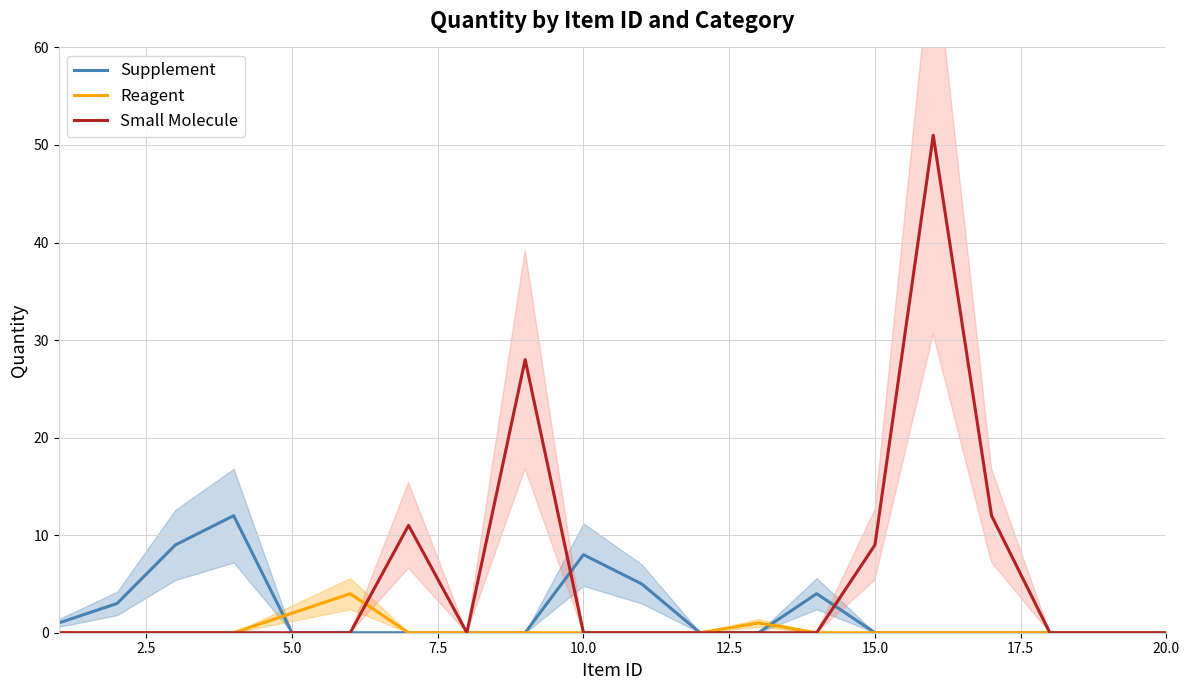

True or false: Supplement has a value of 3 at 5.0.

False